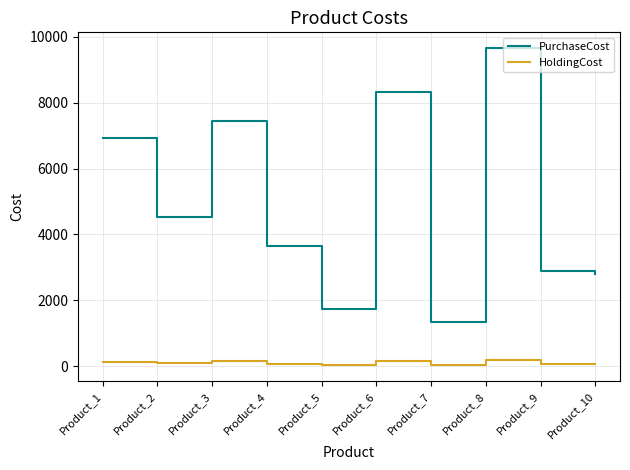

Which series has the largest range (max minus min)?

PurchaseCost